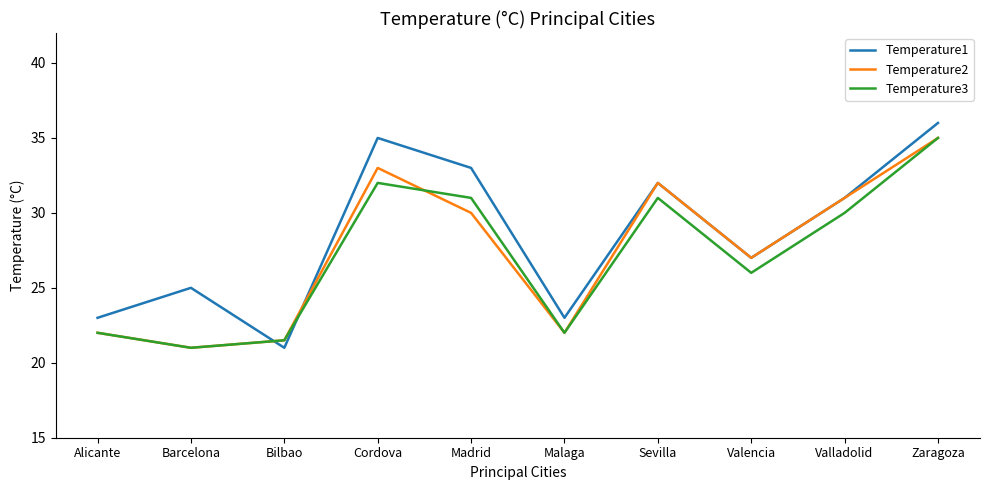

Is it true that Temperature1 equals 5.0 at Barcelona?

False